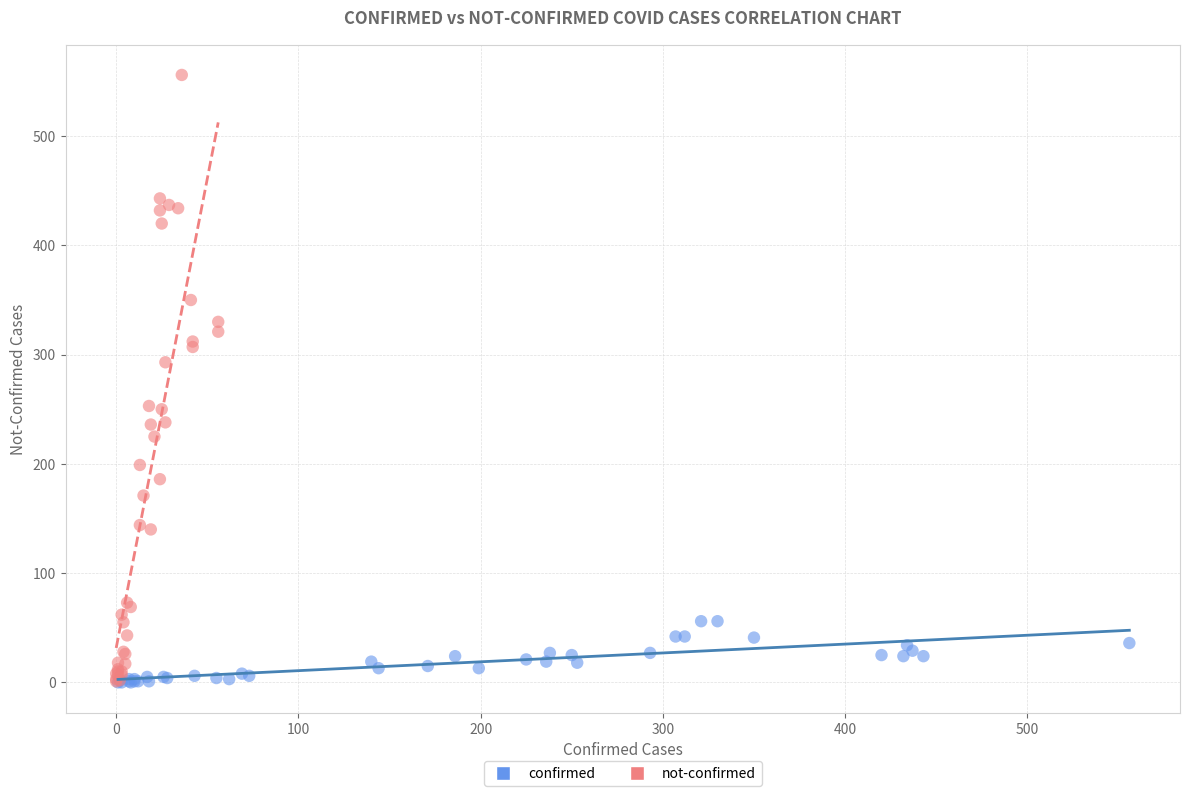

Which series has the largest Y range (max minus min)?

not-confirmed